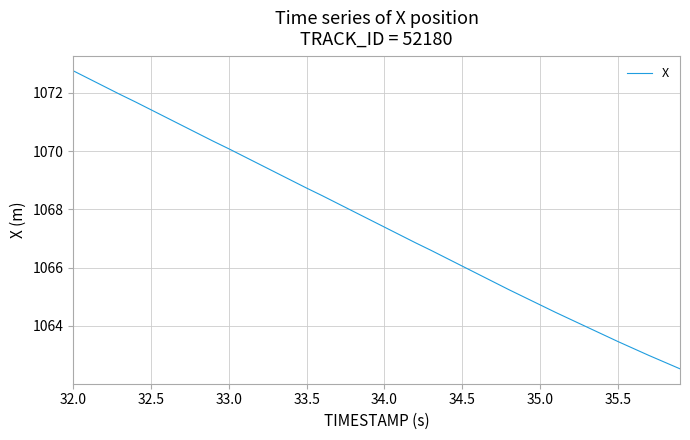

What is the minimum value shown in the chart?

1062.5